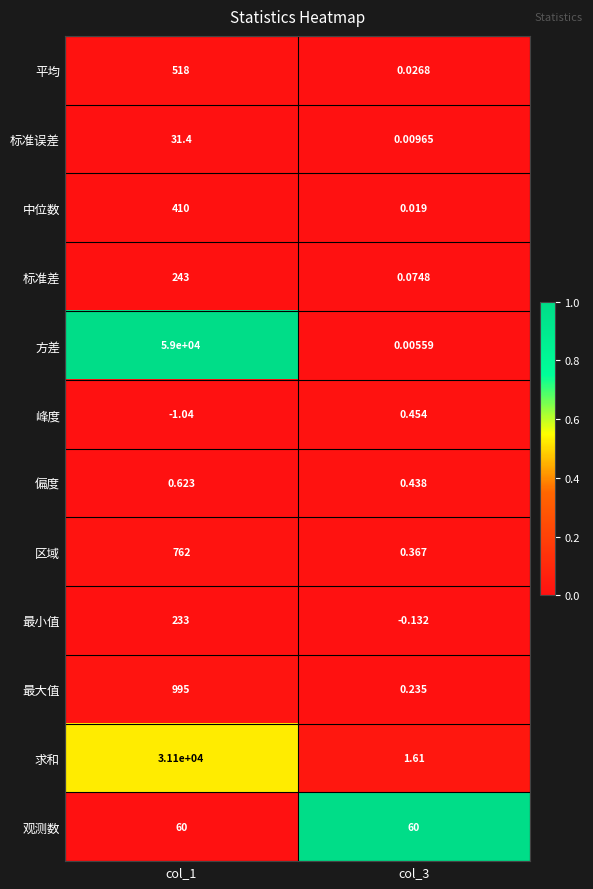

Rank the series at col_1 from lowest to highest value.

峰度, 偏度, 标准误差, 观测数, 最小值, 标准差, 中位数, 平均, 区域, 最大值, 求和, 方差